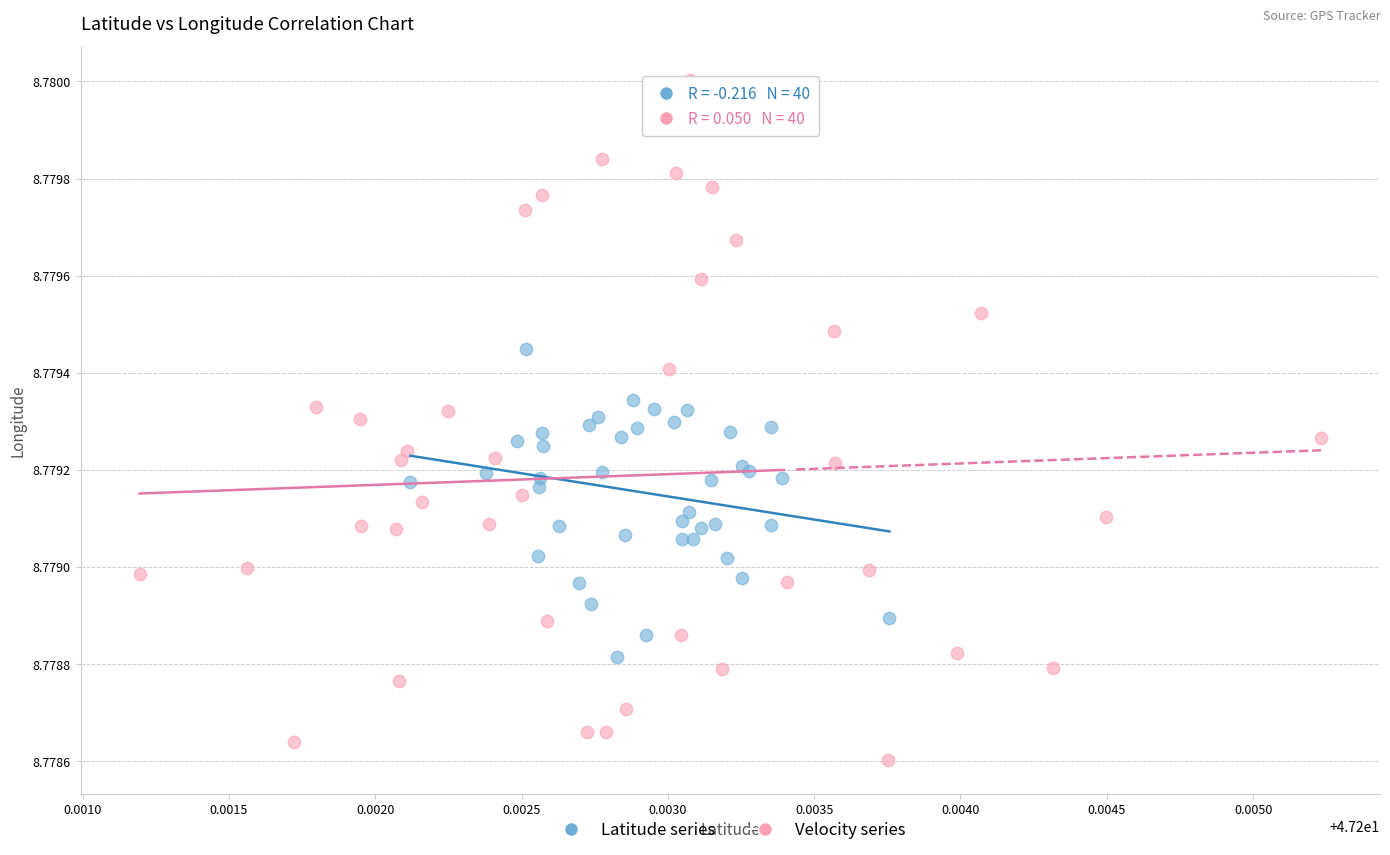

Which series reaches the maximum Y coordinate?

Velocity series